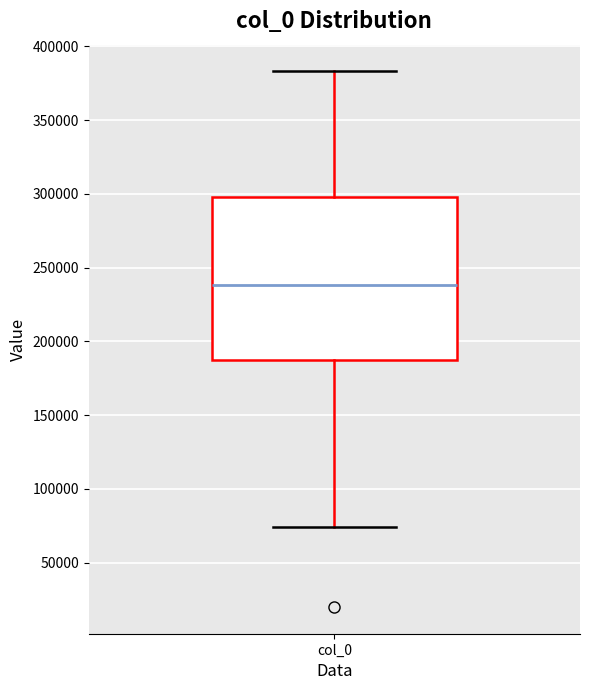

Transcribe this box plot: give where the median line is, the range the box spans, and where the two whiskers end, as read against the y-axis. The values are not printed on the chart, so give them approximately, as read against the axis.

median 240000, box 190000 to 300000, whiskers 75000 to 385000